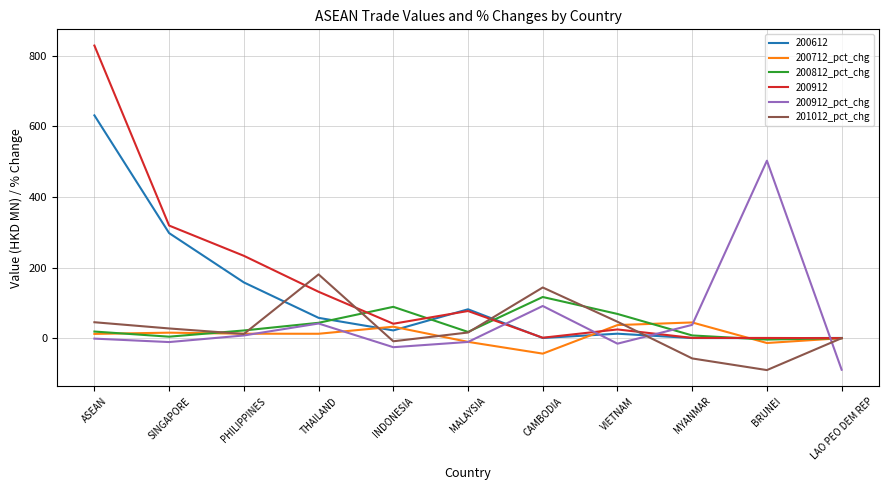

The 200912_pct_chg series shows -89.3 at LAO PEO DEM REP. True or false?

True